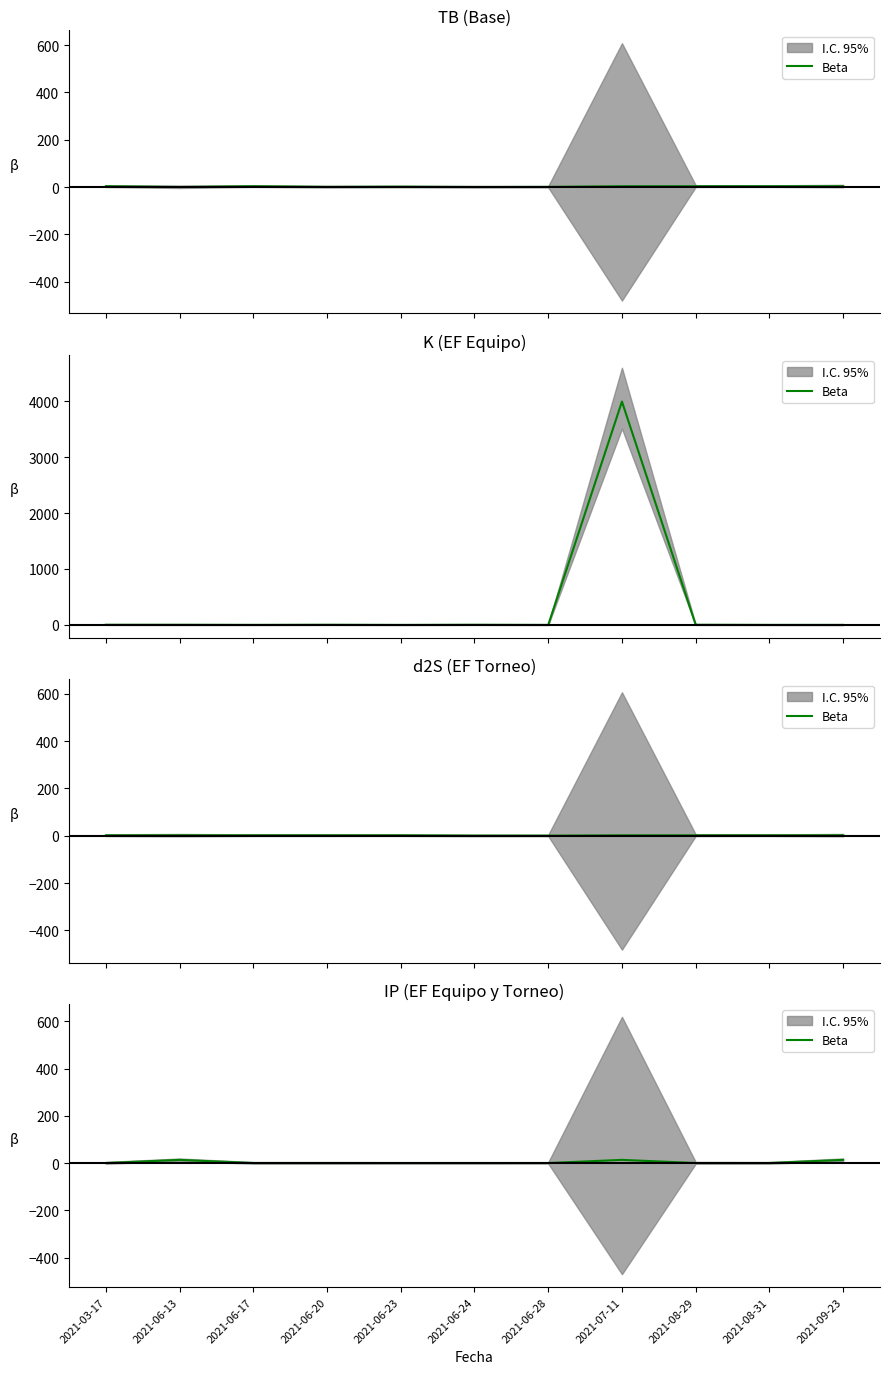

True or false: the data shows 21.2 at 2021-07-11.

False